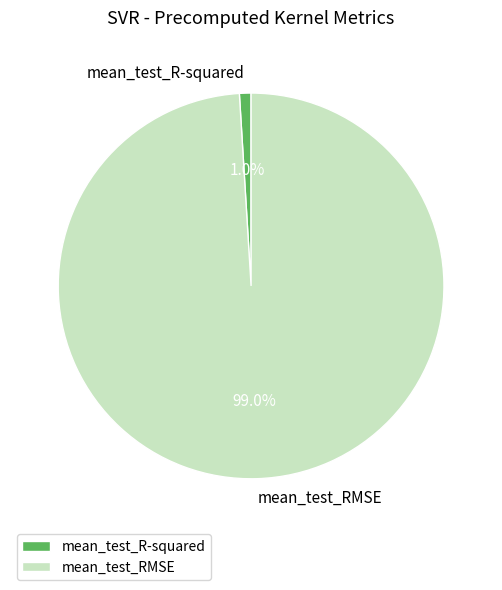

How much of the chart is everything except mean_test_R-squared?

99.0%